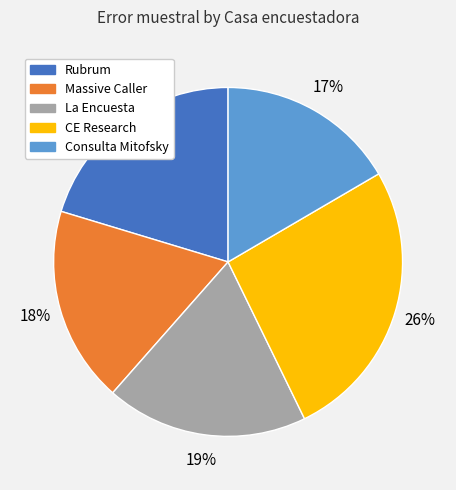

Which slice is the smallest?

Consulta Mitofsky